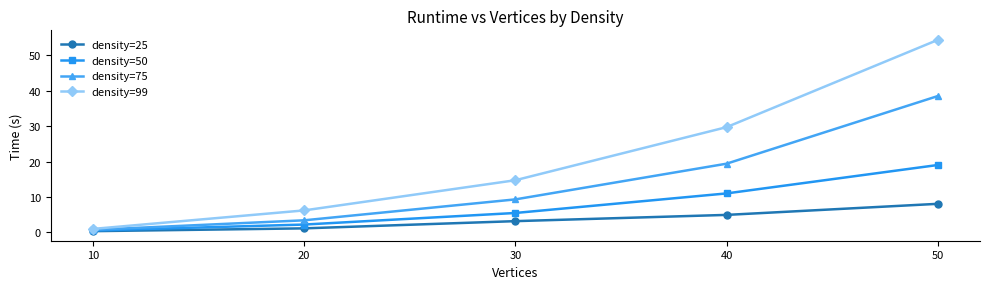

Which category has the lowest value in the density=99 series?

10